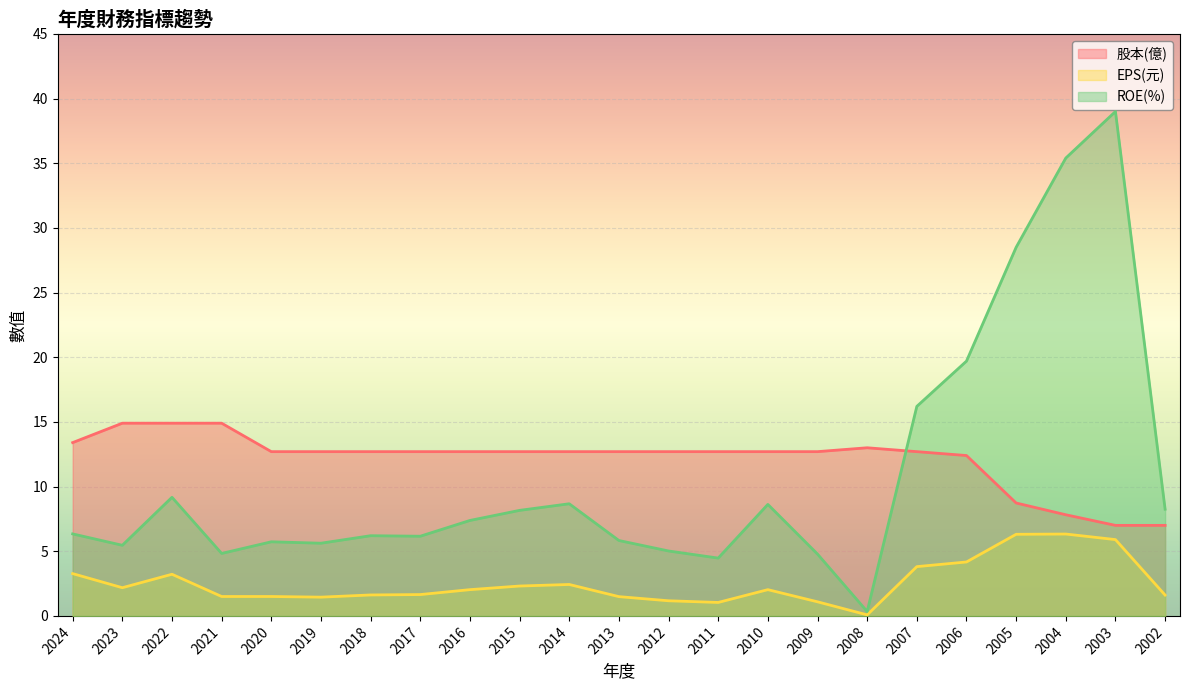

True or false: EPS(元) and 股本(億) cross at least once.

False